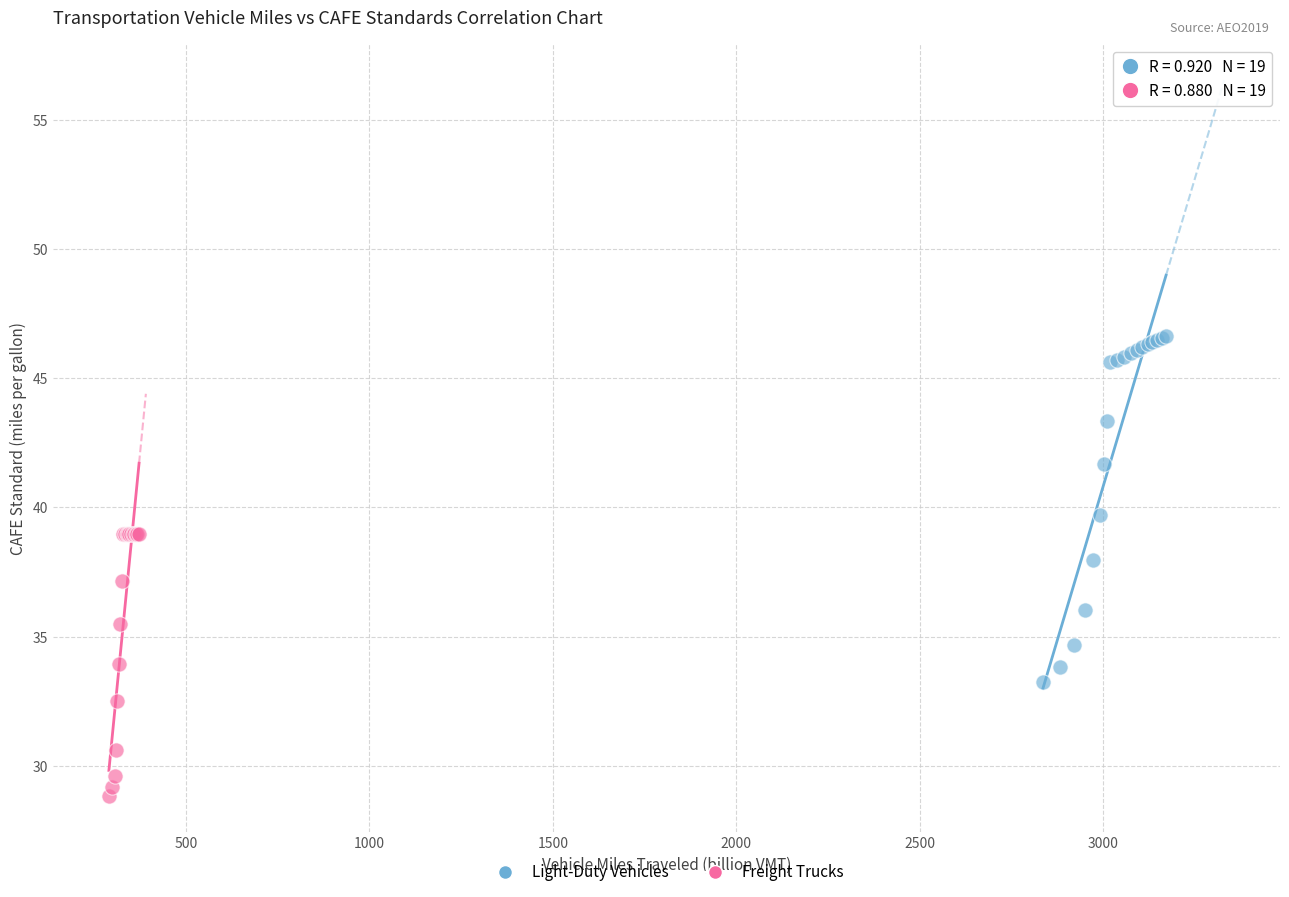

Which series contains the lowest Y value?

Freight Trucks